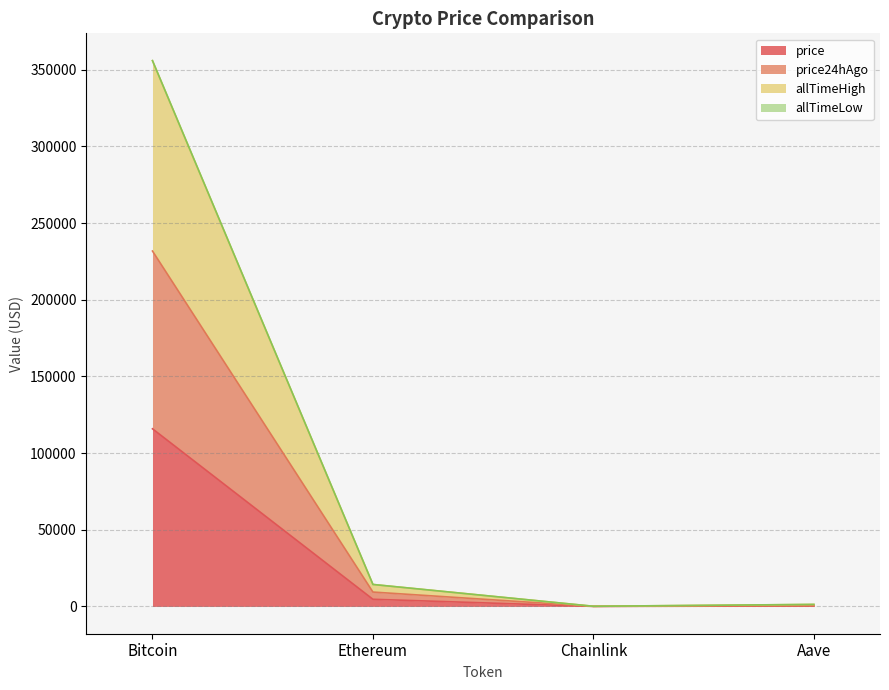

Which category has the highest value in the price series?

Bitcoin